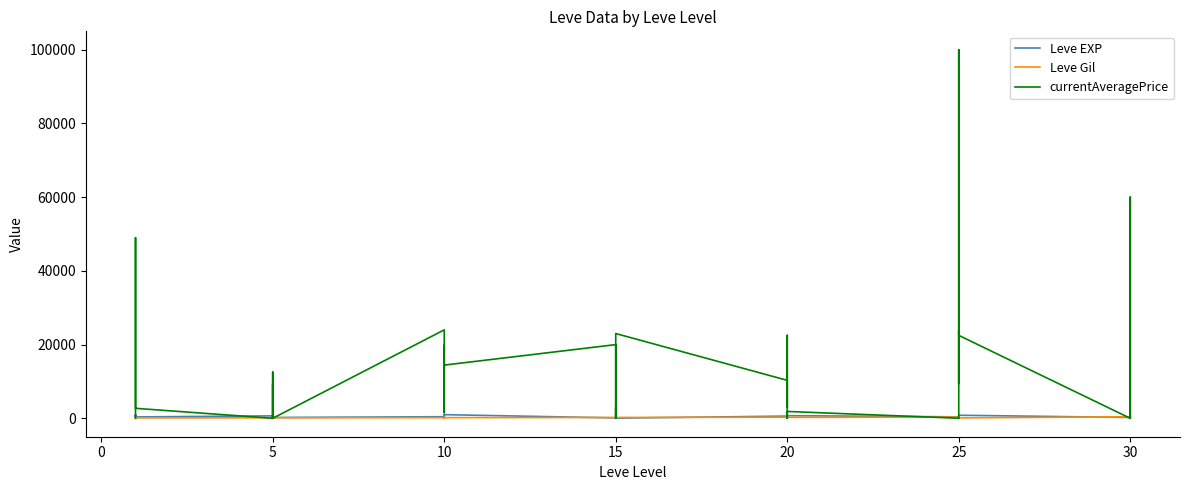

True or false: Leve Gil has more than 0 interior local peaks.

True